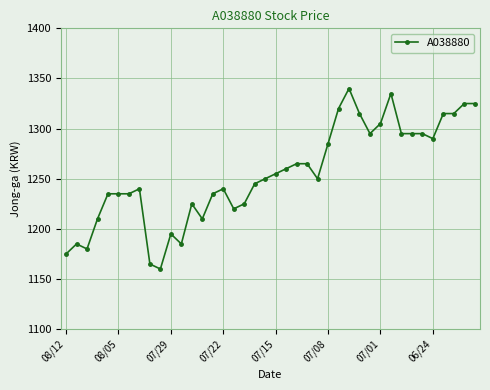

True or false: the data has more than 0 interior local peaks.

True